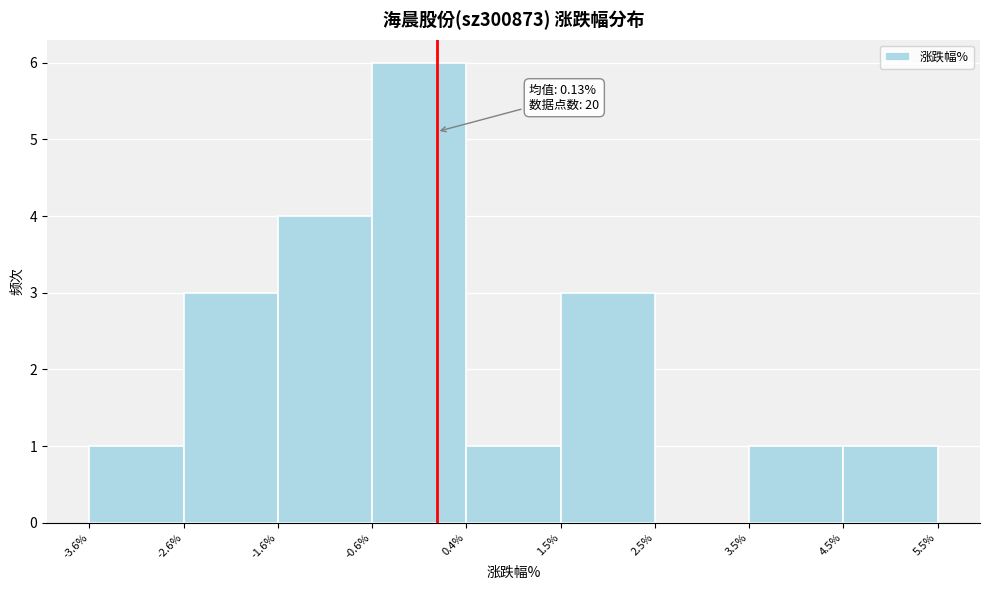

Which range on the x-axis has the tallest bar?

-0.6% to 0.4%